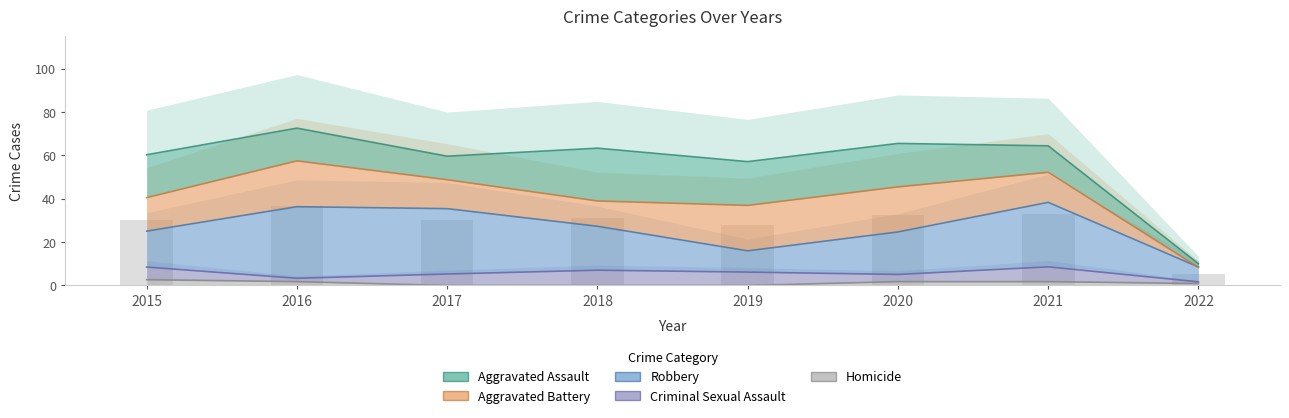

Are the bars horizontal?

No